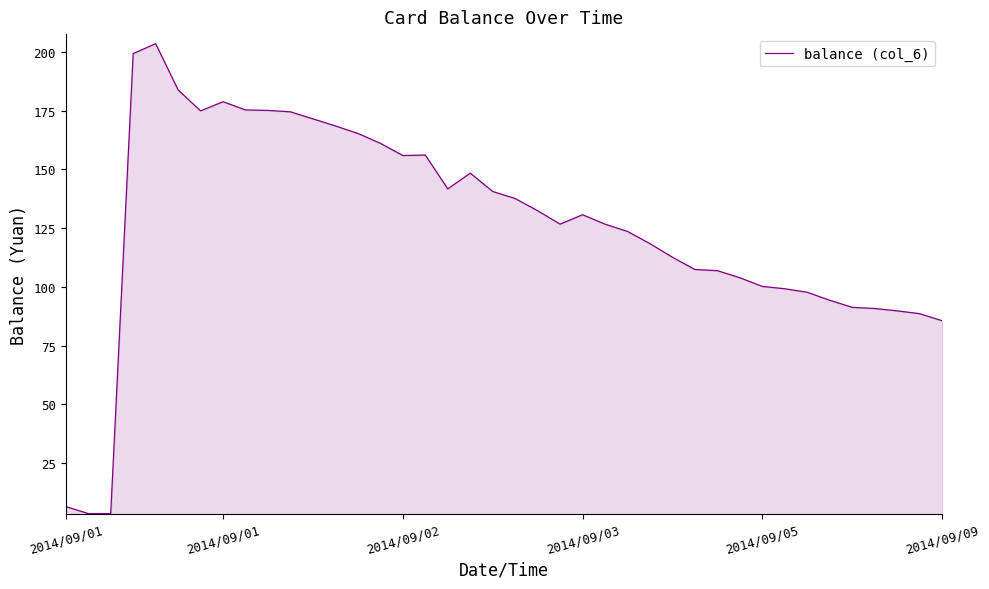

What is the maximum value shown in the chart?

203.5